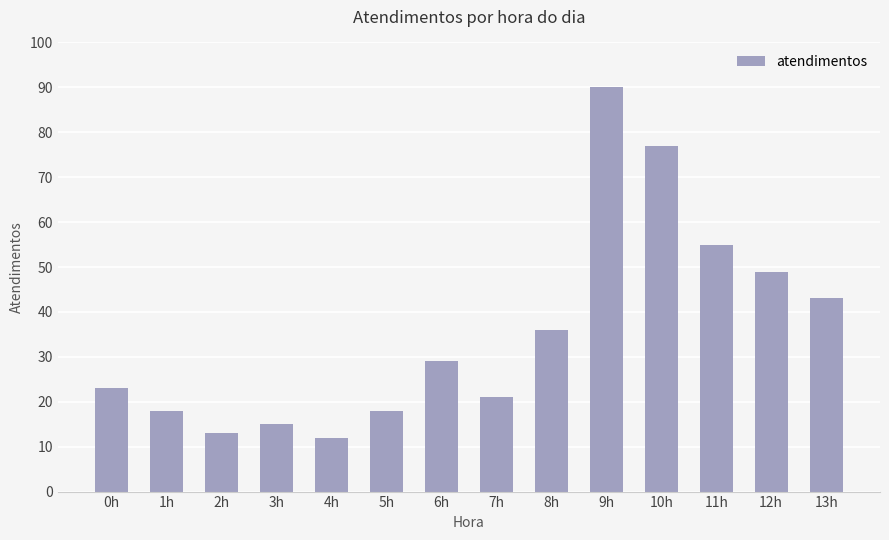

Reading right to left, what are all the values shown in this chart?

43	49	55	77	90	36	21	29	18	12	15	13	18	23